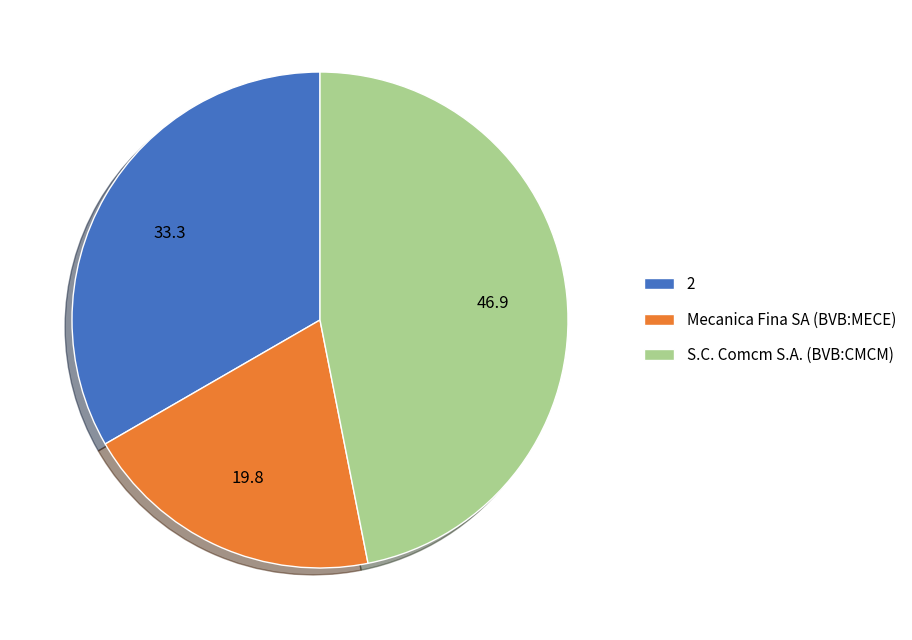

Is there a majority slice in this chart?

No